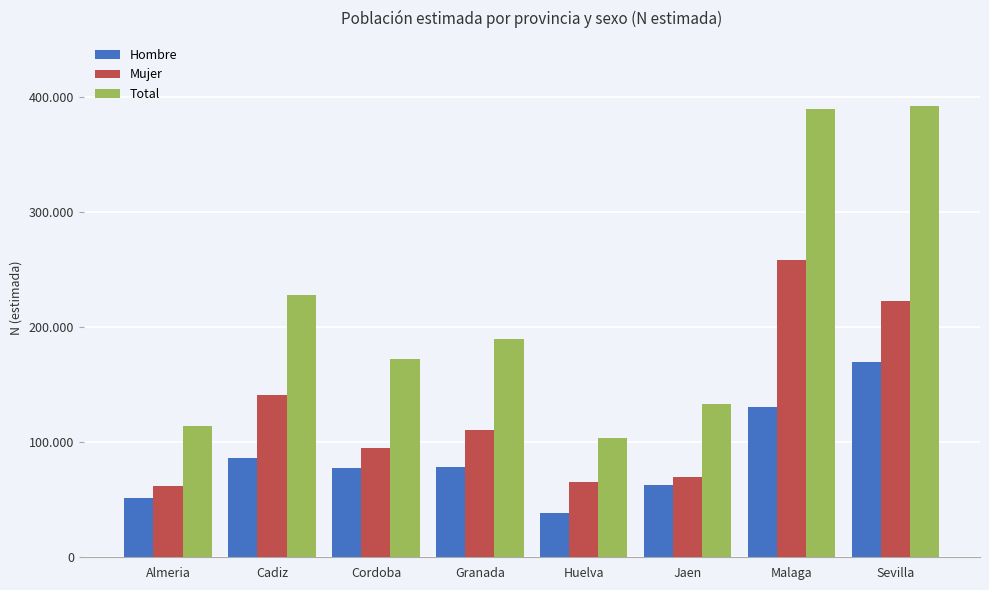

Are the bars grouped side by side (vs. stacked)?

Yes